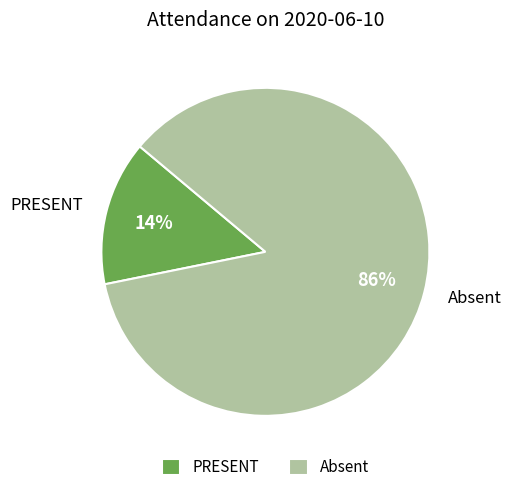

What percentage is the Absent slice, to the nearest percent?

86%